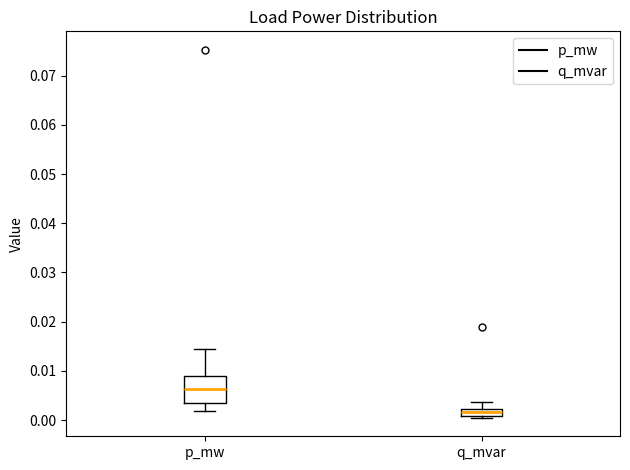

Comparing the boxes themselves (not the whiskers), which one is the tallest?

p_mw